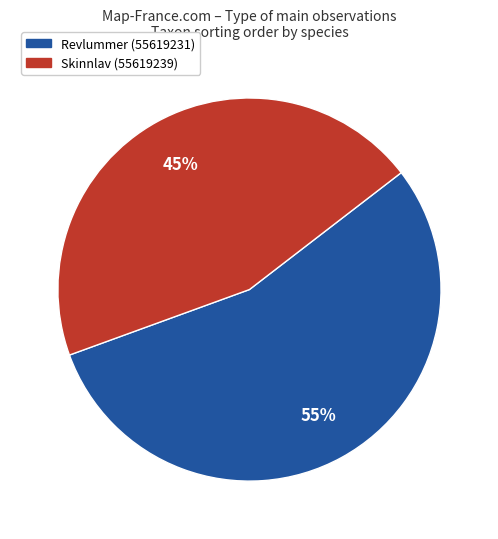

Approximately how many times larger is the value at Skinnlav (55619239) compared to Revlummer (55619231)?

0.8